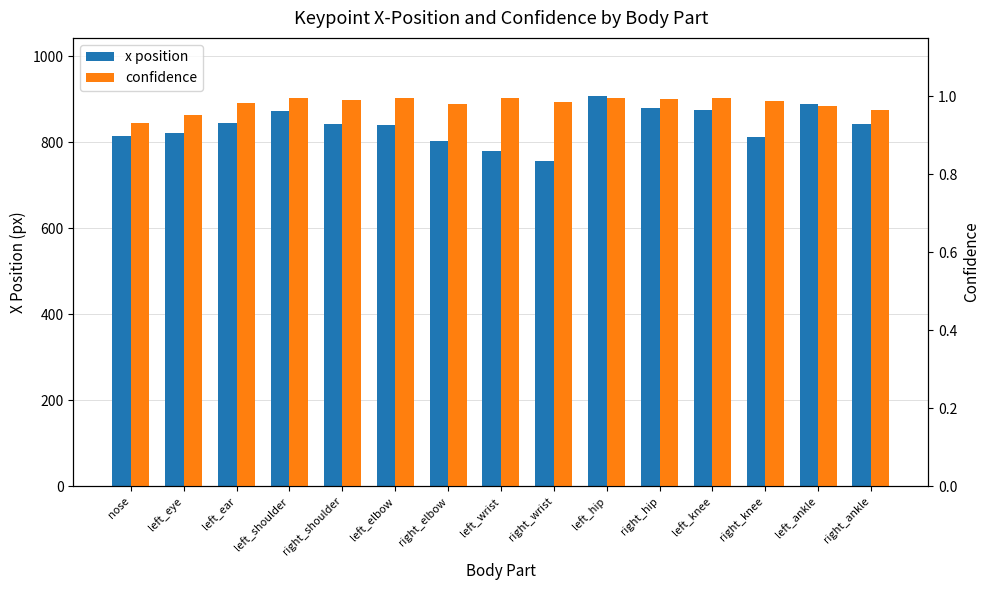

What is the spread (max minus min) of values at left_wrist?

777.9